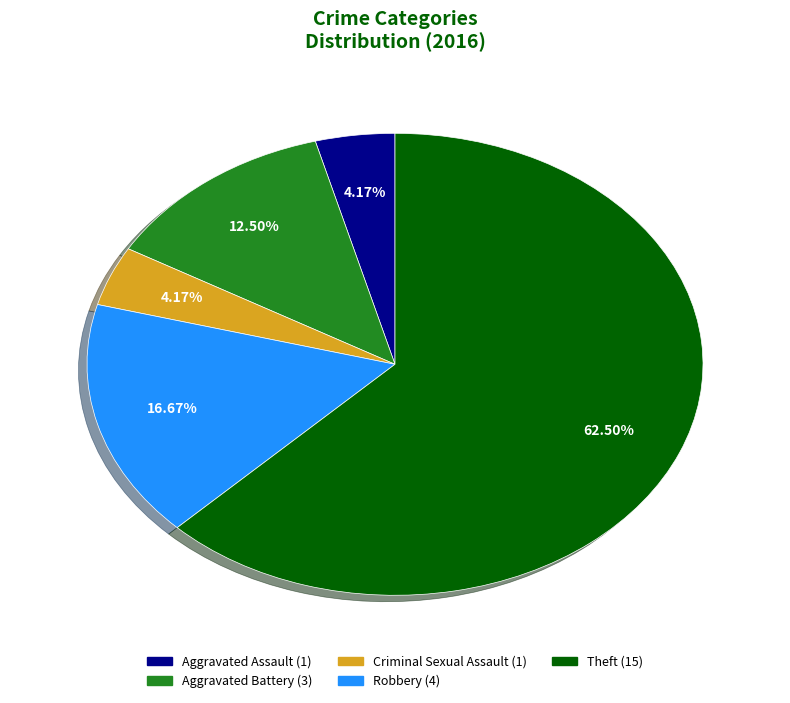

Is Aggravated Assault the majority of the pie?

No